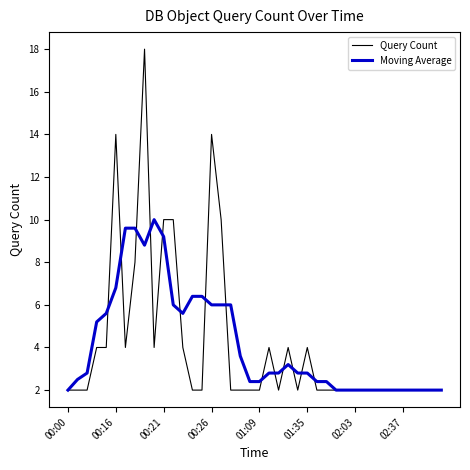

What is the minimum value shown in the chart?

2.0